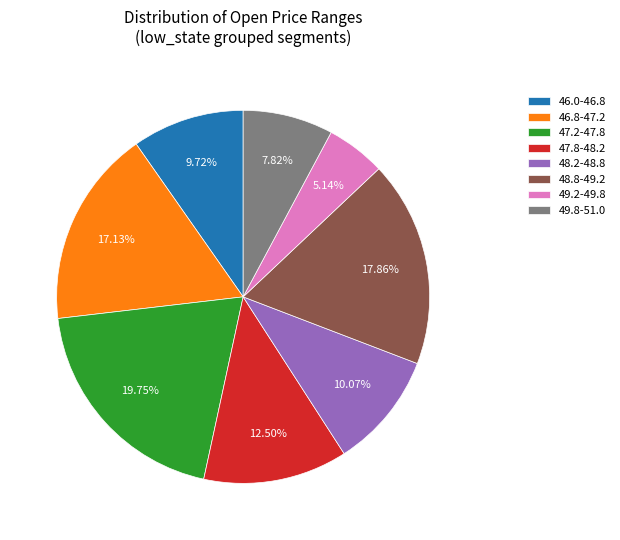

Combined, do 49.8-51.0 and 48.8-49.2 account for over 50%?

No